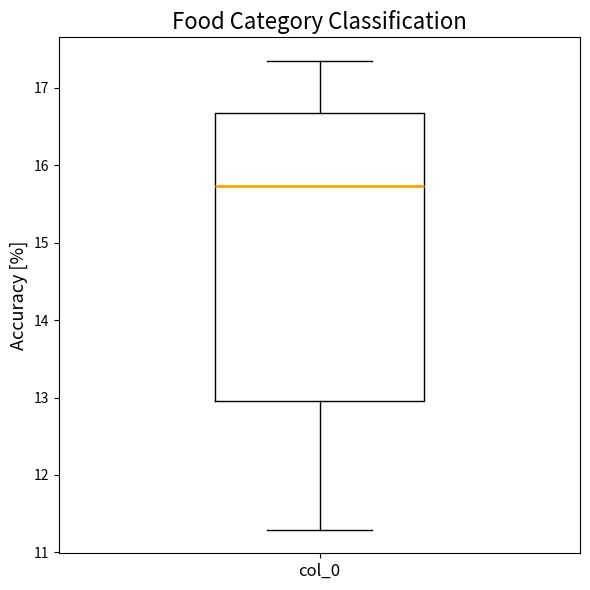

Transcribe this box plot: give where the median line is, the range the box spans, and where the two whiskers end, as read against the y-axis. The values are not printed on the chart, so give them approximately, as read against the axis.

median 15.7, box 13.0 to 16.7, whiskers 11.3 to 17.3